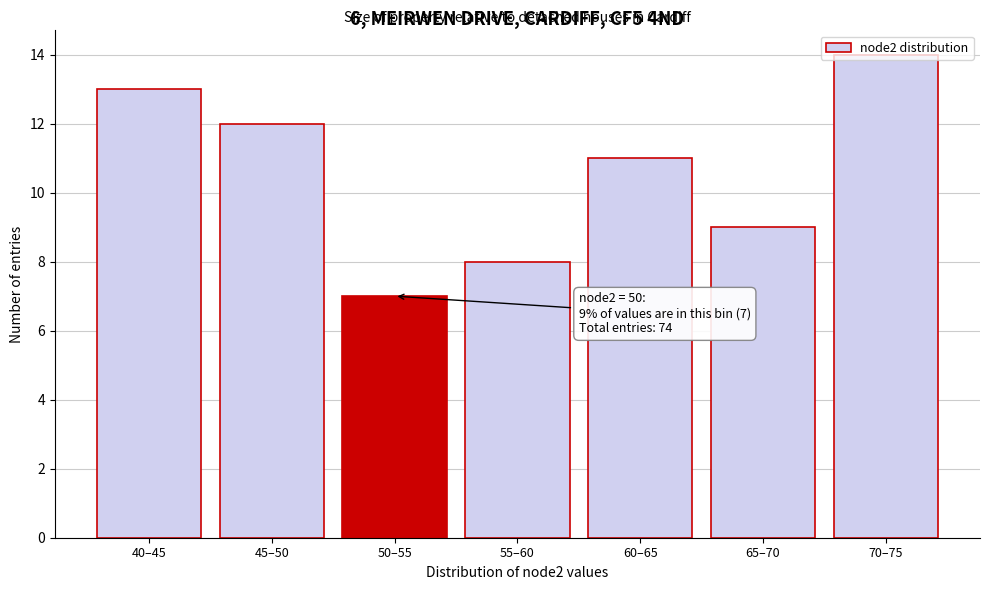

Rank the categories by value from highest to lowest.

70–75, 40–45, 45–50, 60–65, 65–70, 55–60, 50–55